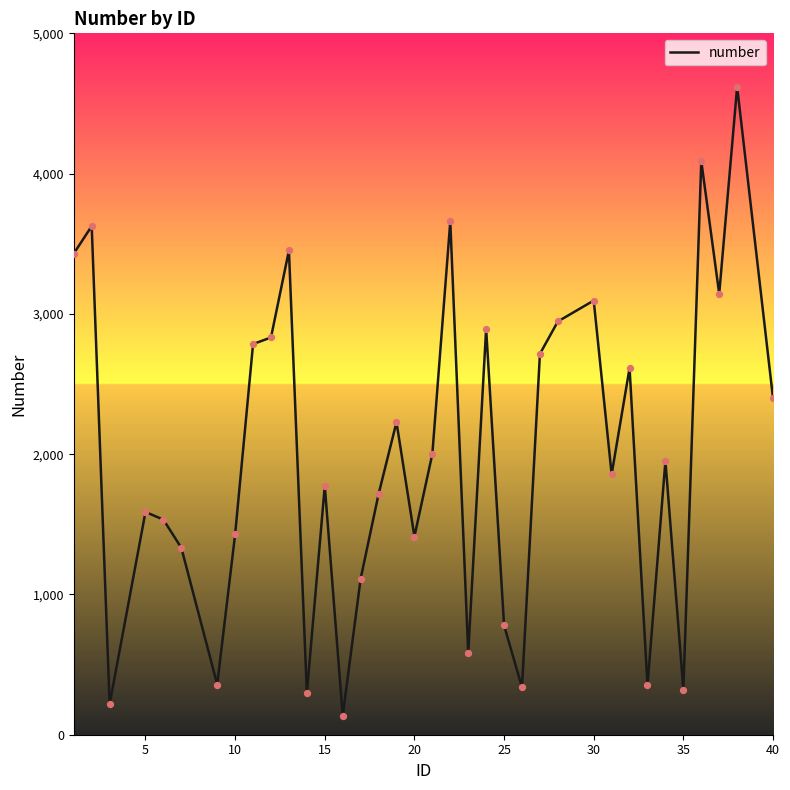

What is the difference between the maximum and minimum values?

4484